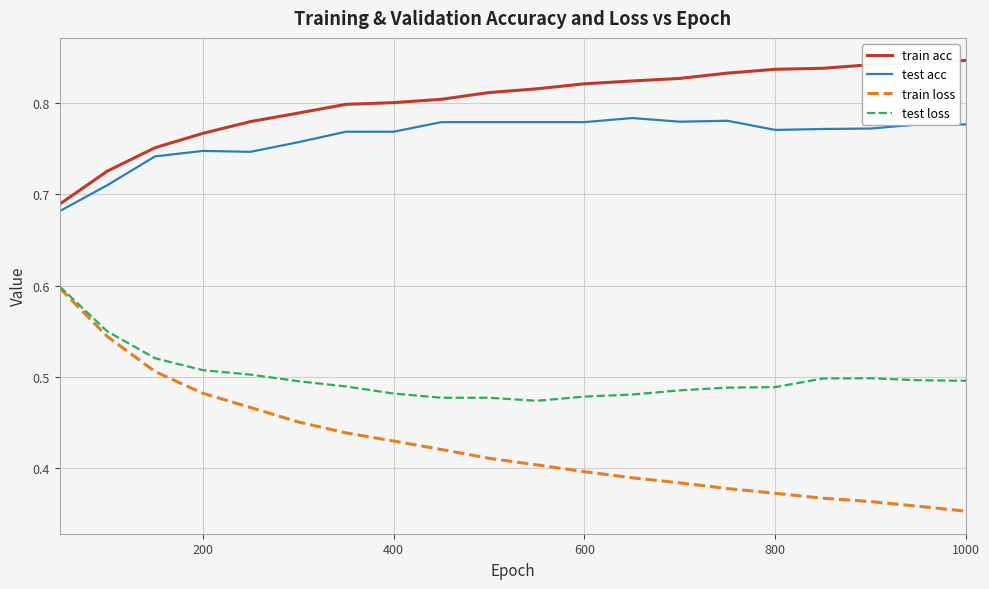

True or false: test loss and train acc intersect in this chart.

False